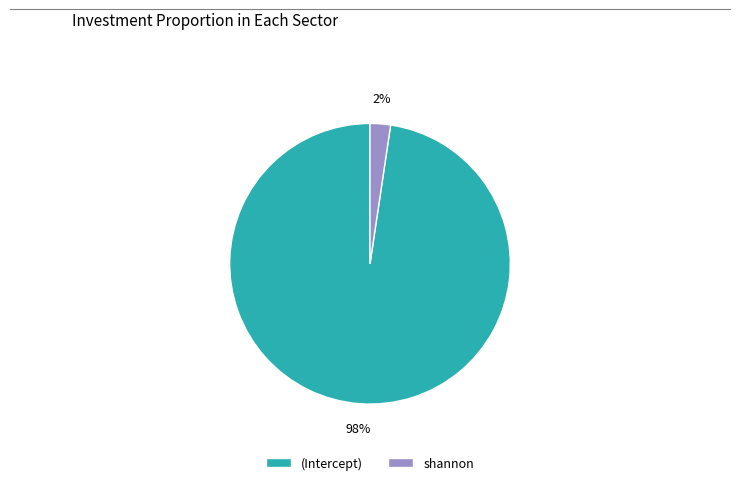

How many slices are in this pie chart?

2